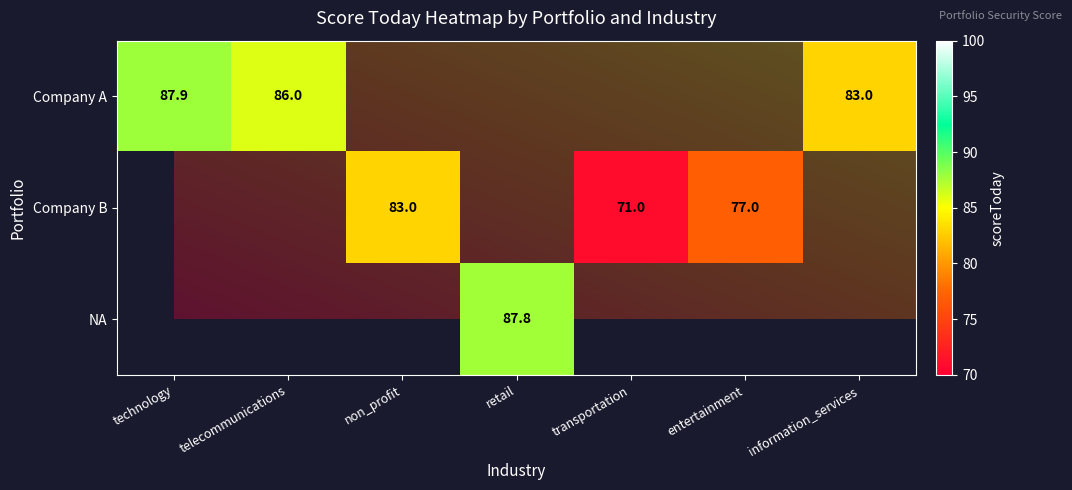

True or false: transportation has a value of 24.2 at Company A.

False